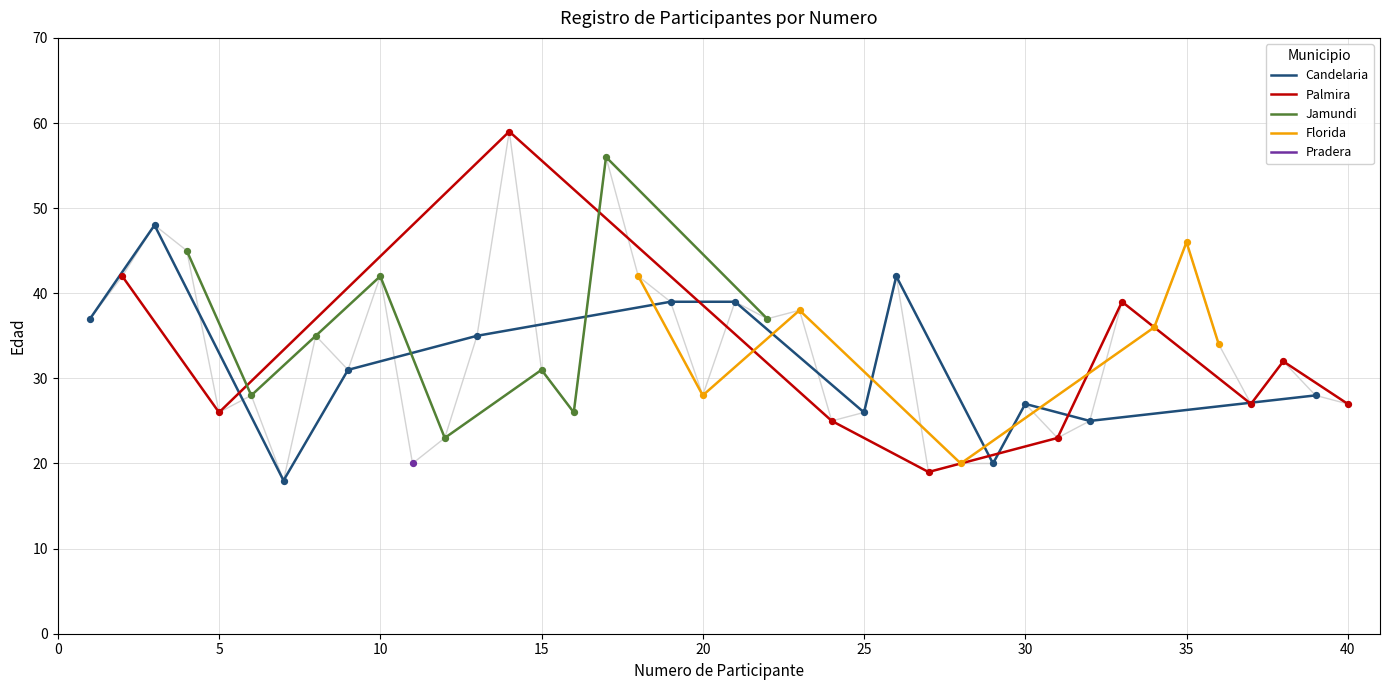

Which has a higher value, 24 or 12?

24